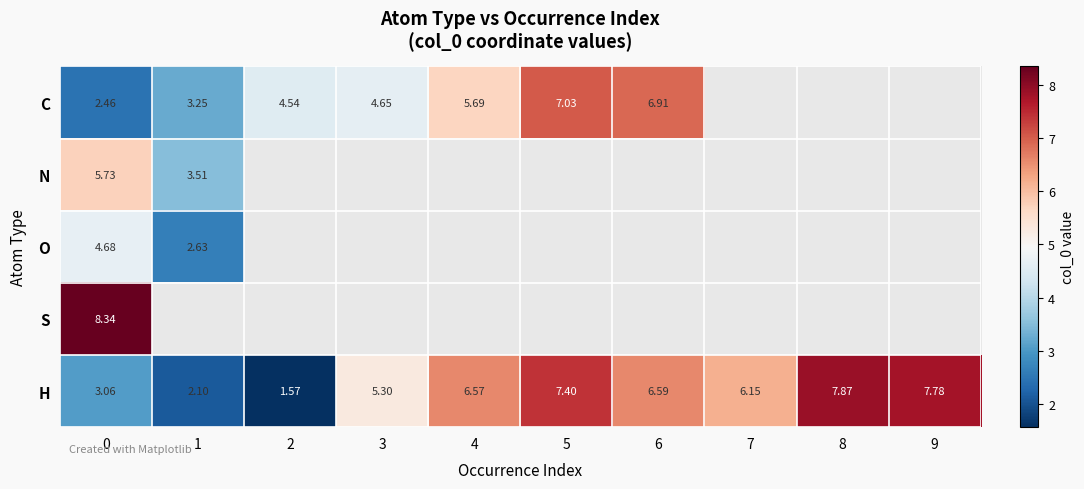

Which series has the widest spread of values?

H